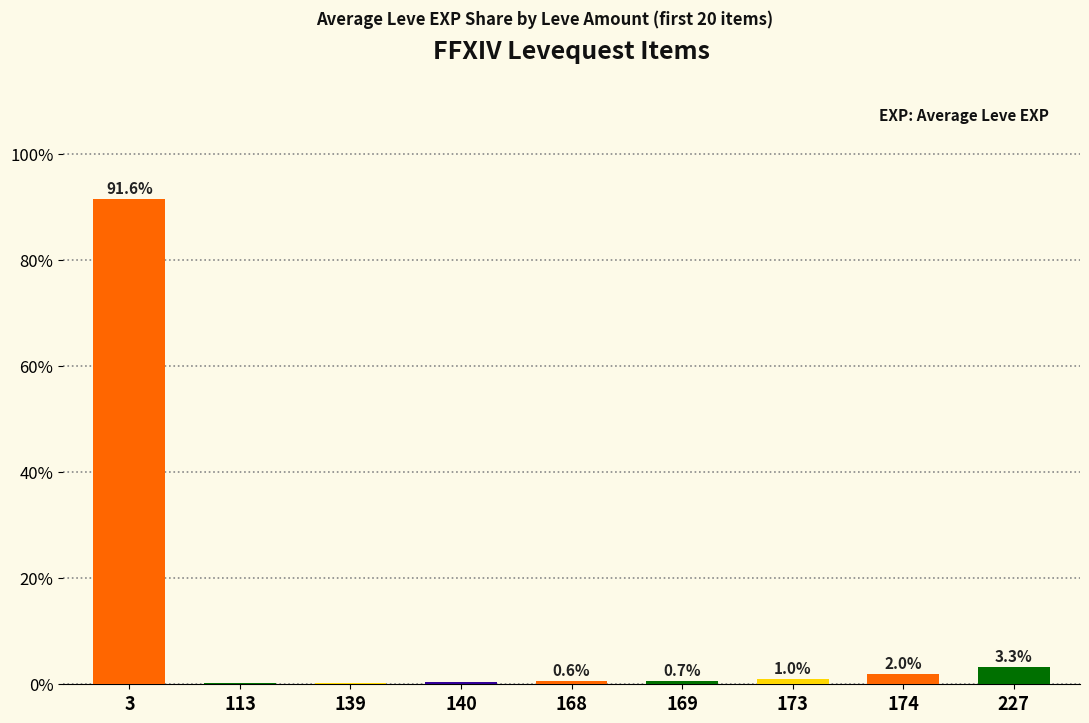

Are the bars horizontal?

No